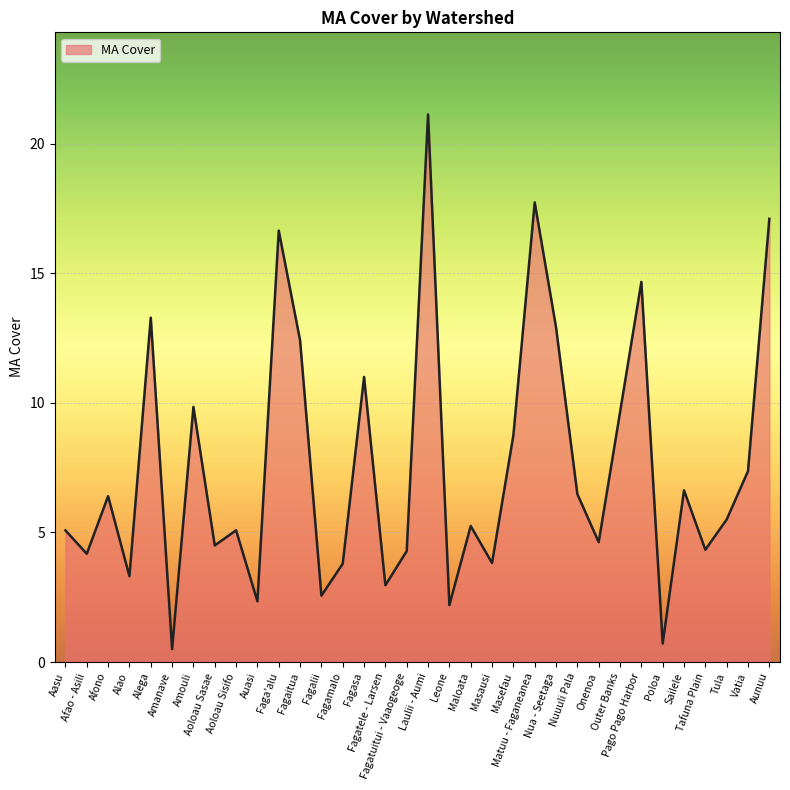

What is the difference between the maximum and minimum values?

20.6